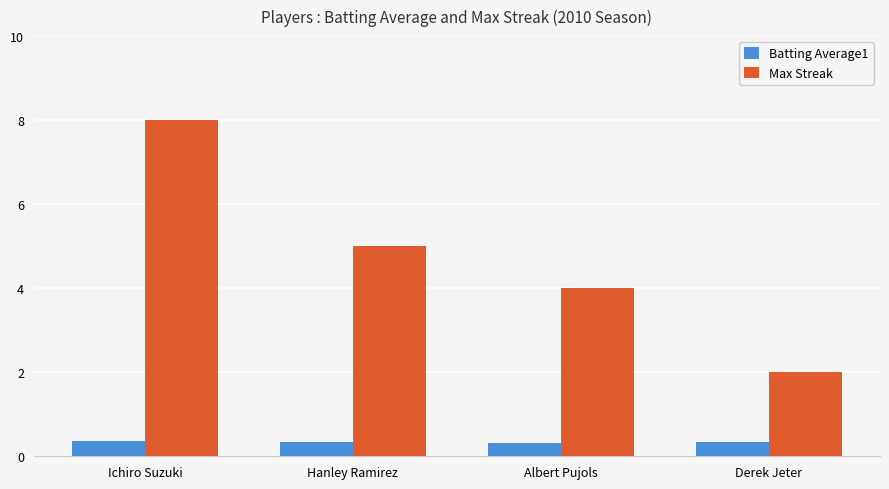

Count the Max Streak values in the range 4 to 8.

3